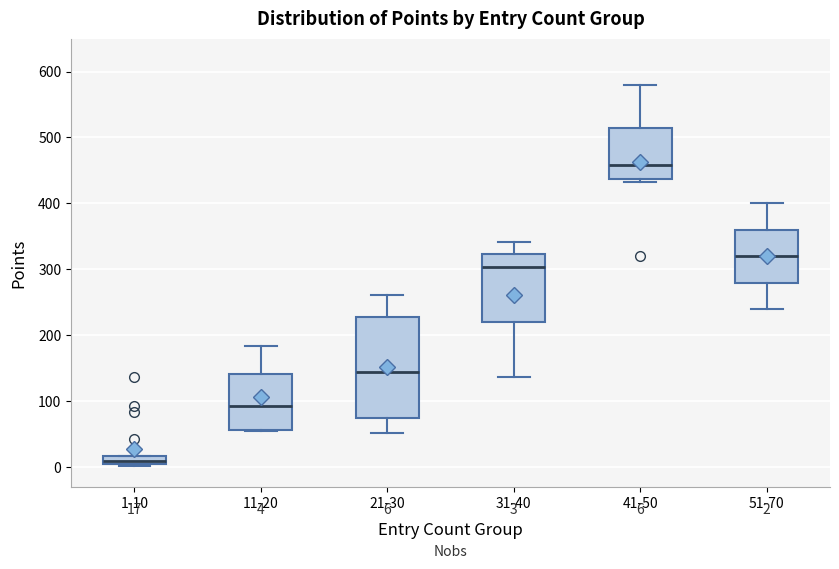

Which box has the lowest median line?

1-10